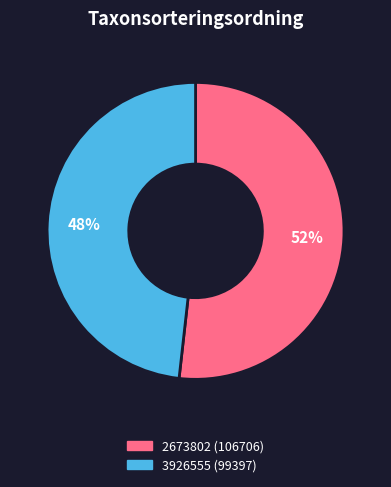

True or false: 2673802 accounts for 43% of the total.

False